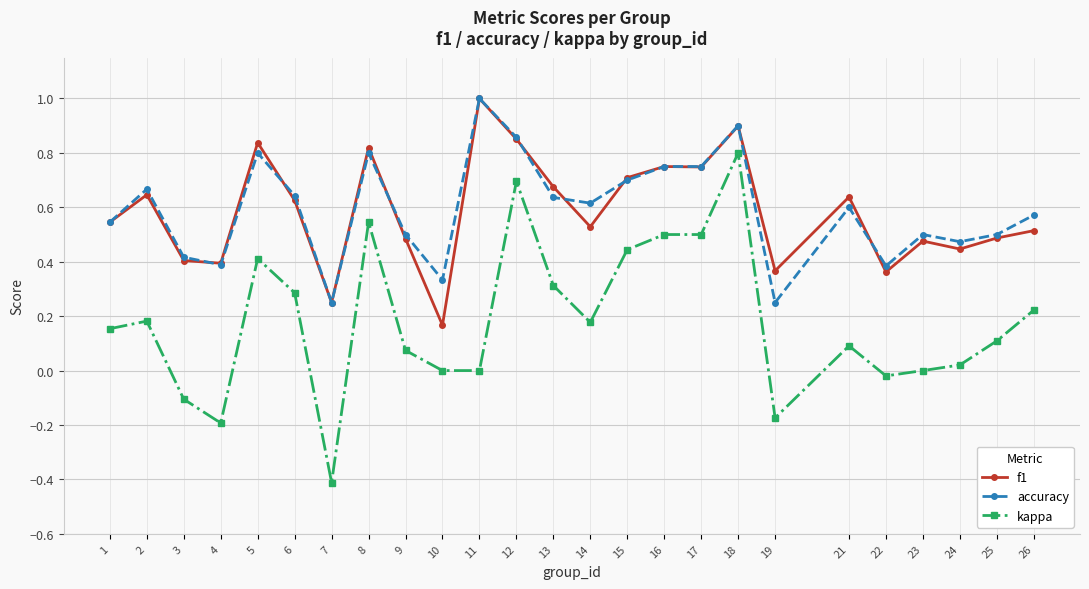

At which category does accuracy reach its first local peak?

2